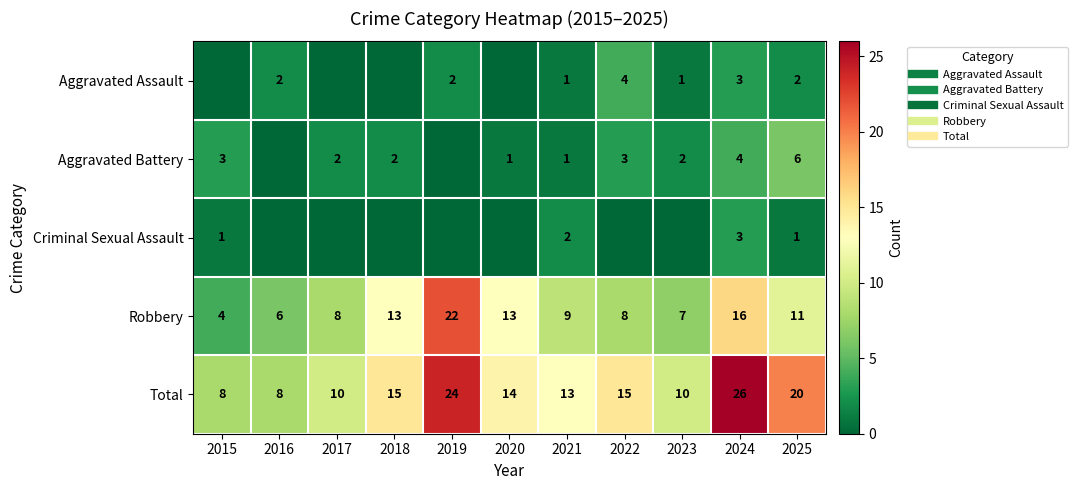

At 2024, list the series in order from smallest to largest.

Aggravated Assault, Criminal Sexual Assault, Aggravated Battery, Robbery, Total